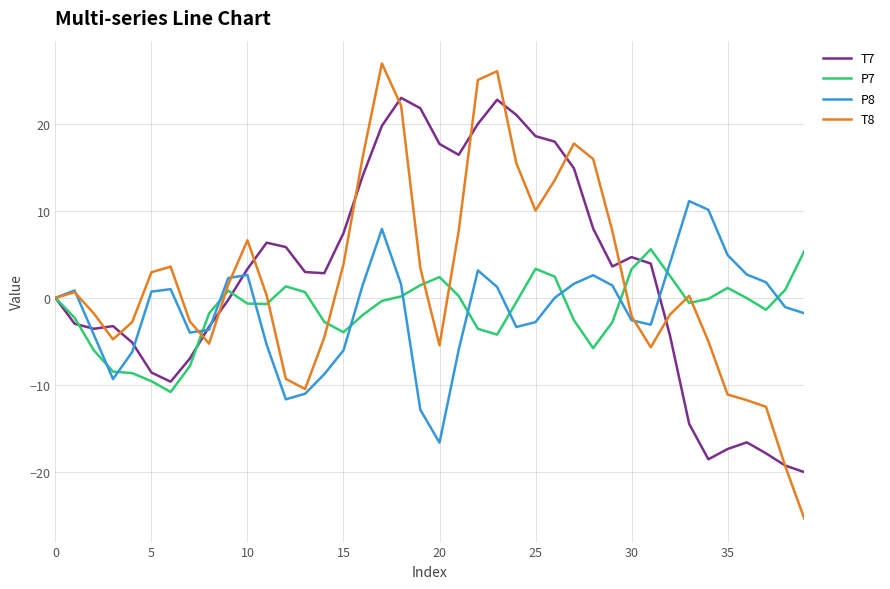

What is the lowest value of the P8 series?

-16.6